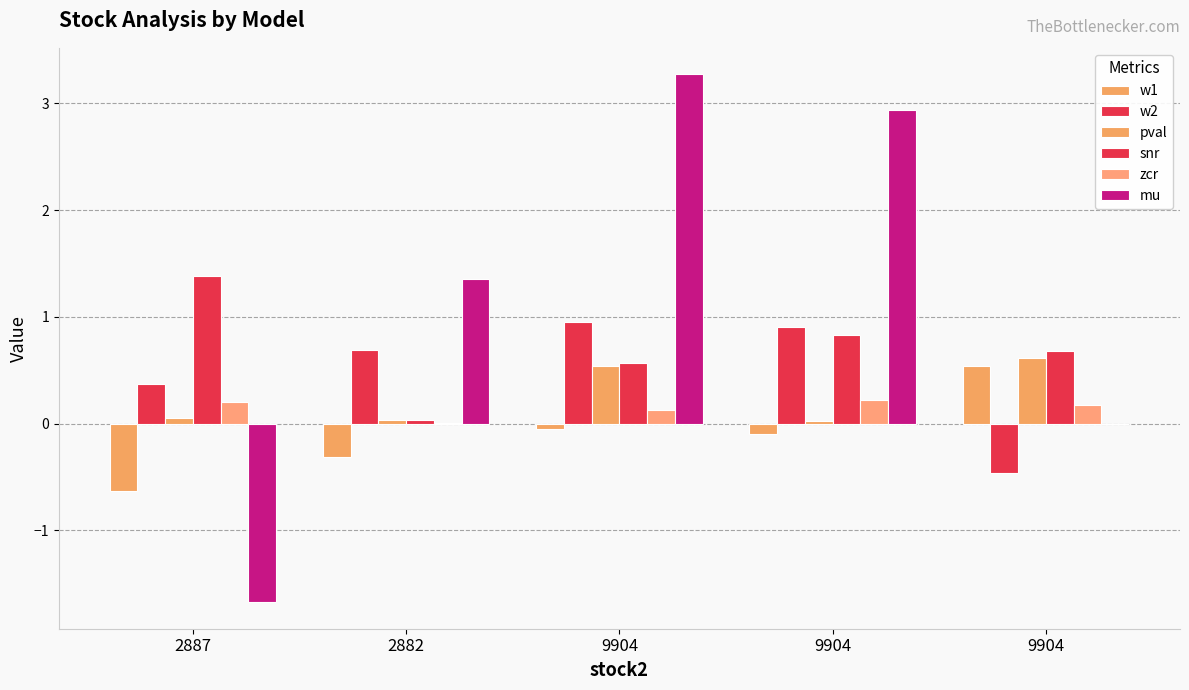

Rank the series at 9904 from lowest to highest value.

w1, zcr, pval, snr, w2, mu